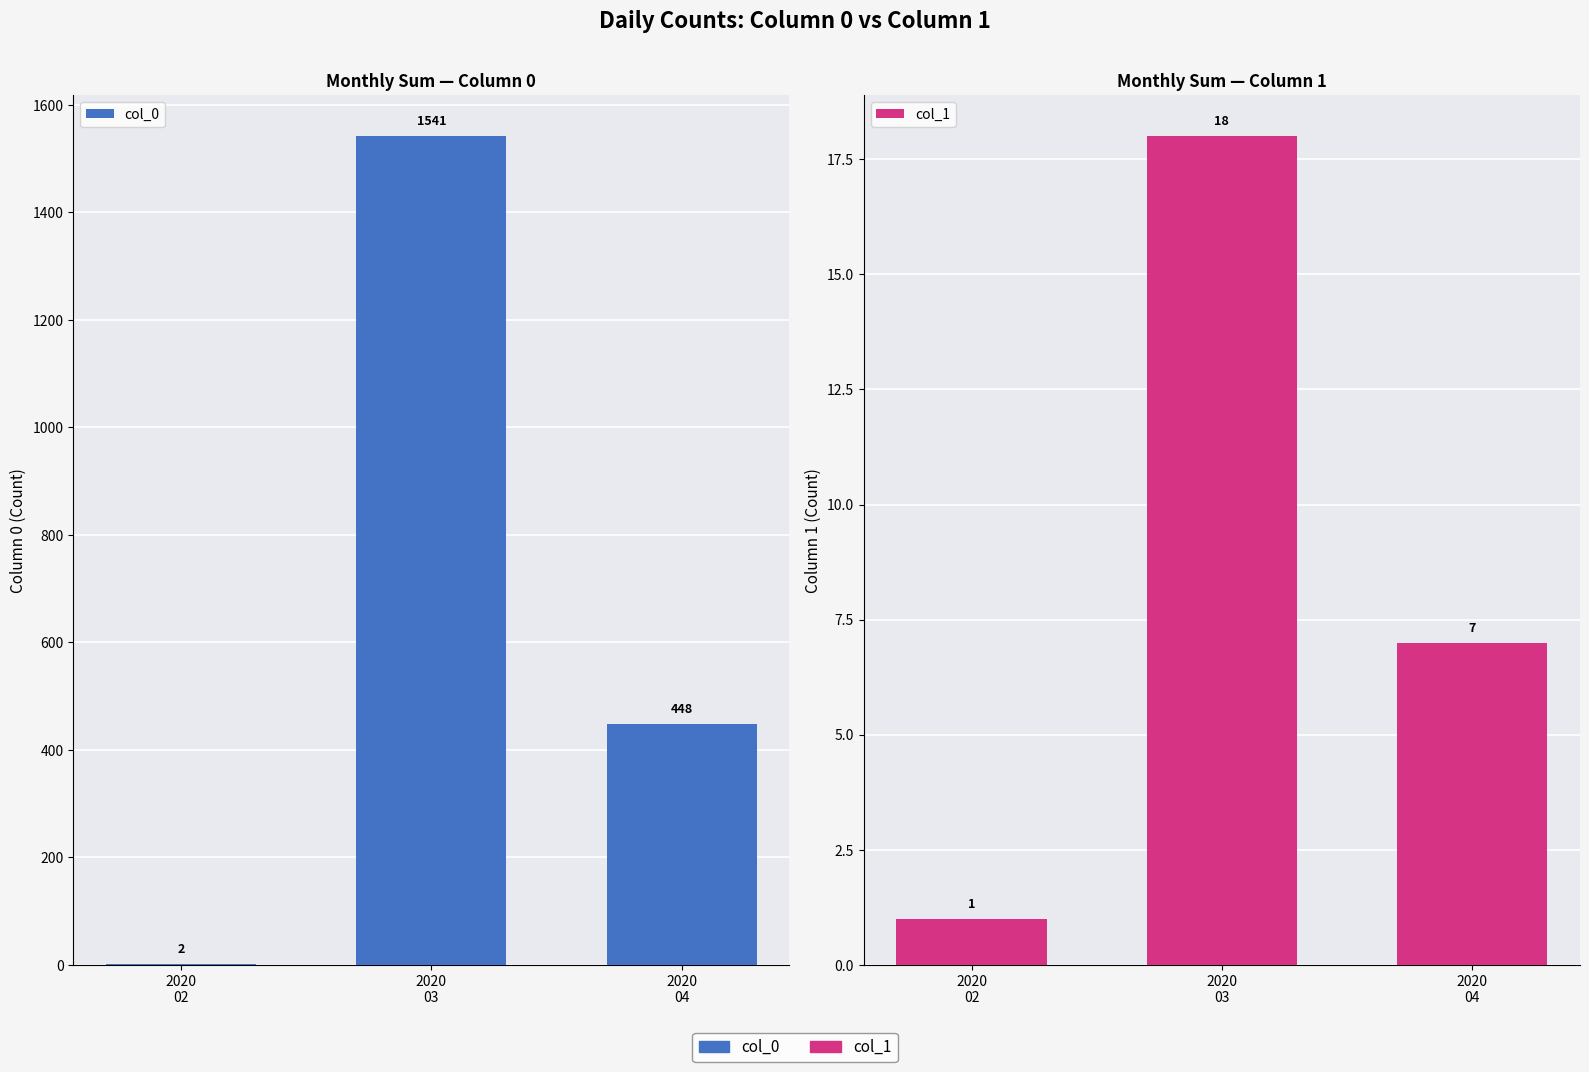

Reading left to right, what are all the values shown in this chart?

col_0: 2020
02=2	2020
03=1541	2020
04=448
col_1: 2020
02=1	2020
03=18	2020
04=7